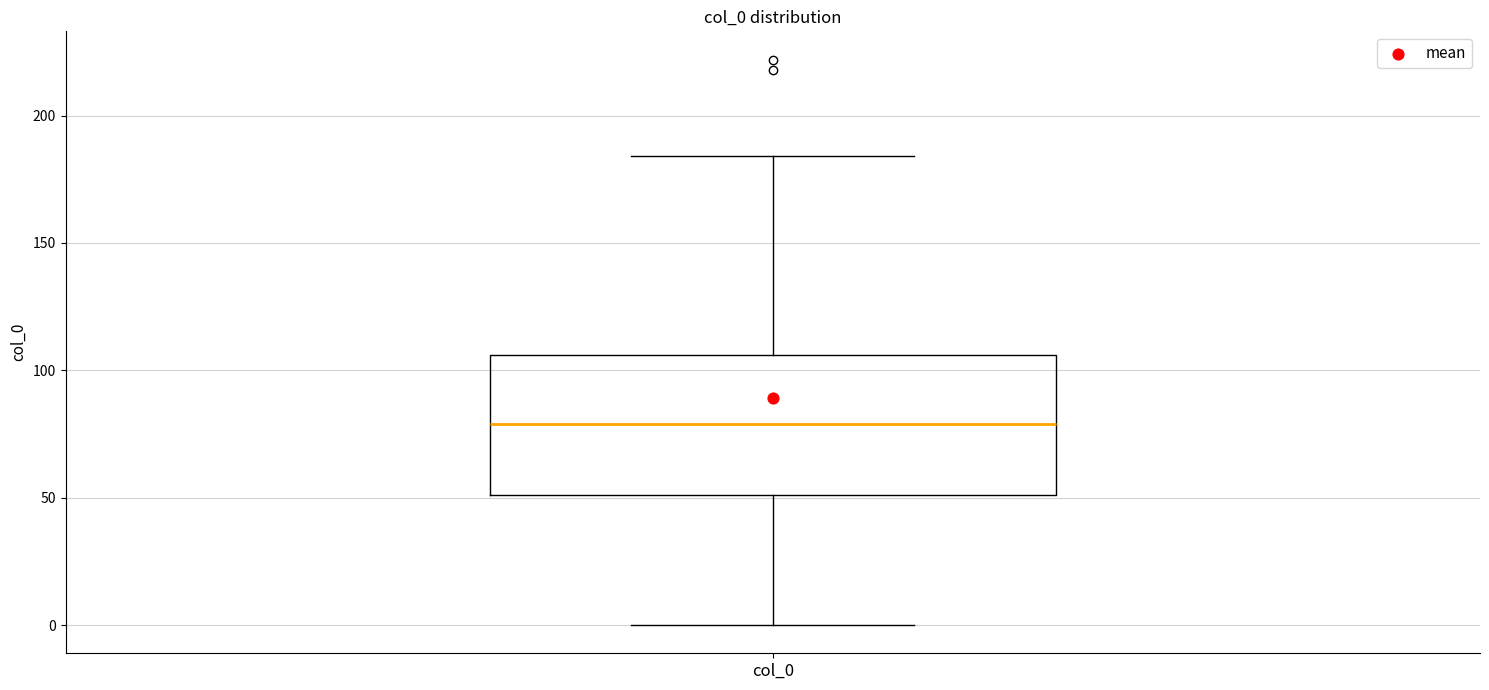

Where is the lower edge of the box for col_0 on the y-axis? The values are not printed on the chart, so give them approximately, as read against the axis.

50